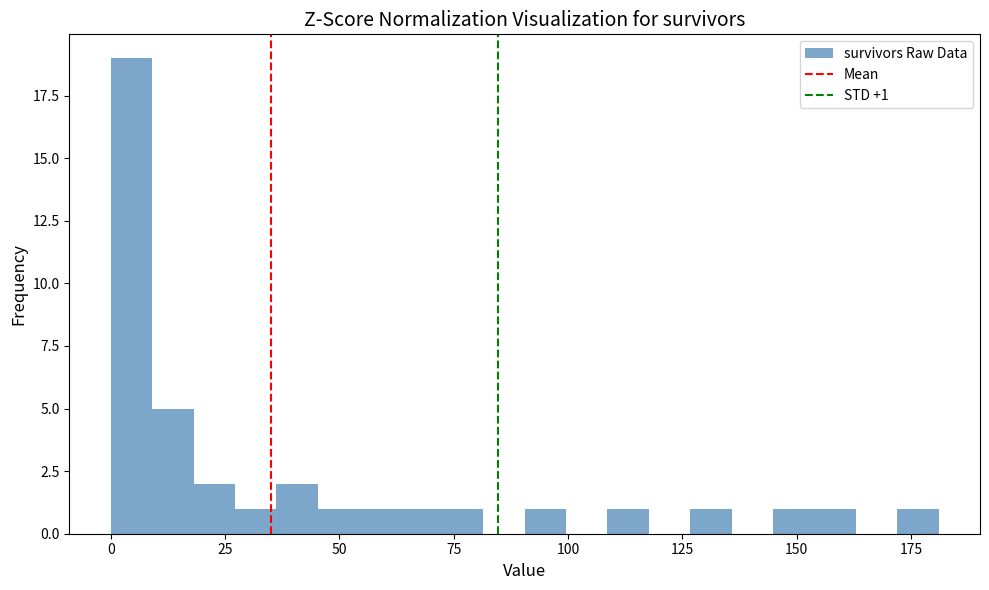

Read against the x-axis, roughly where is the centre of the tallest bar?

5